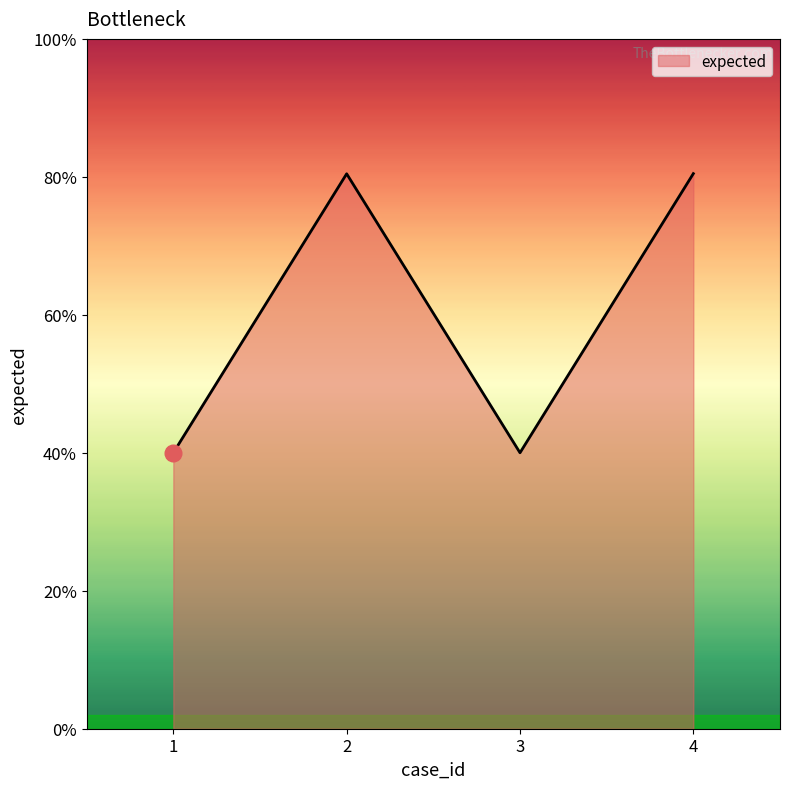

At which label is the value closest to 15059?

2